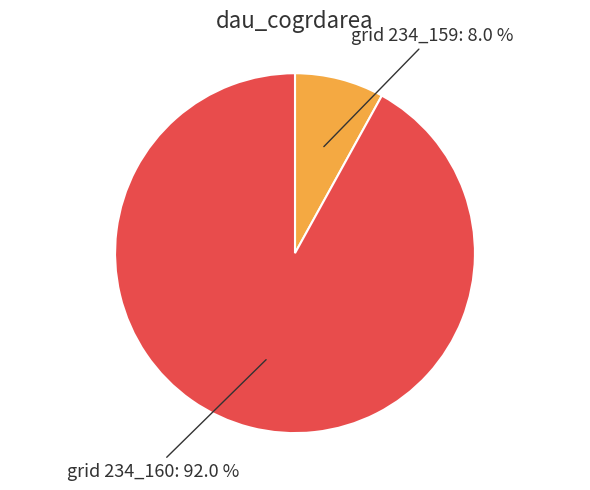

Does any single category account for the majority?

Yes